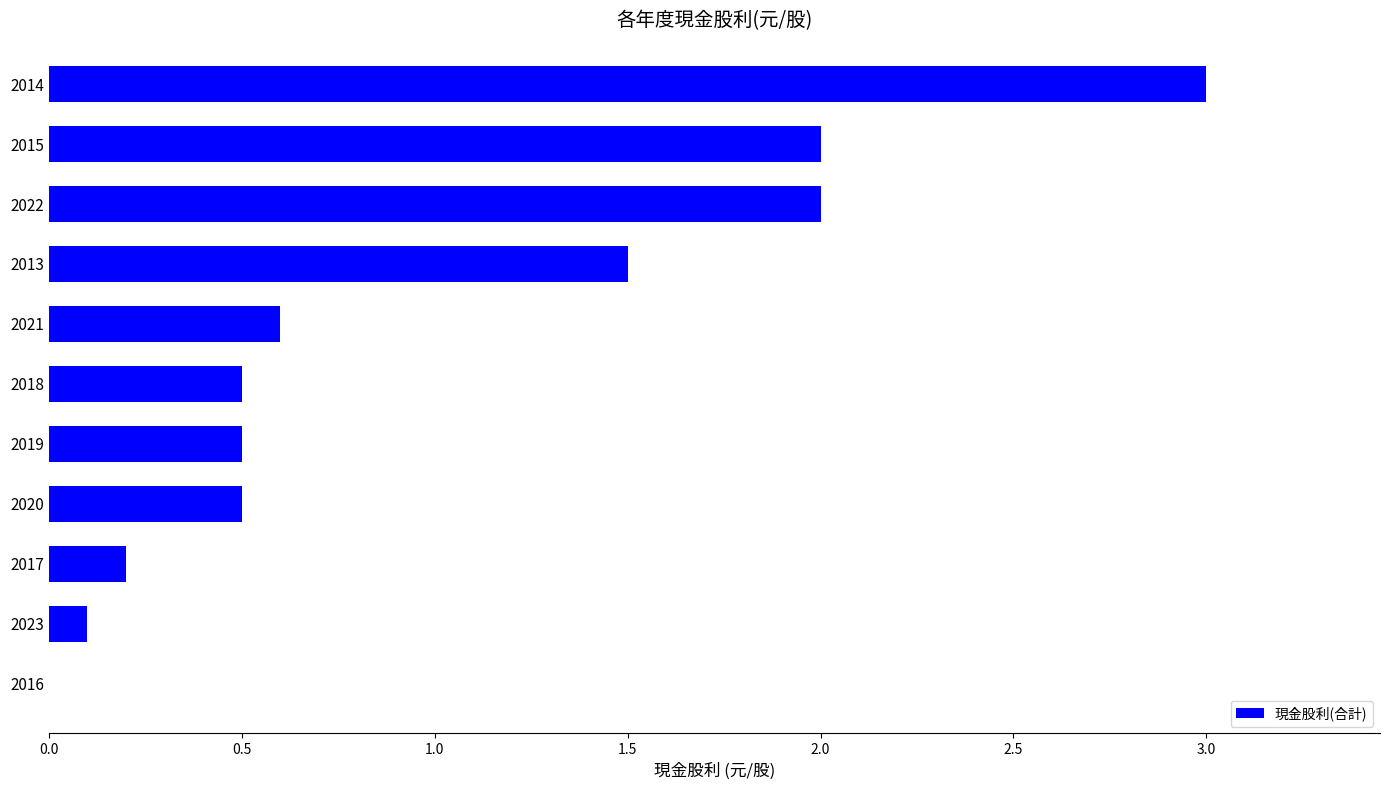

True or false: the data shows 0.2 at 2017.

True